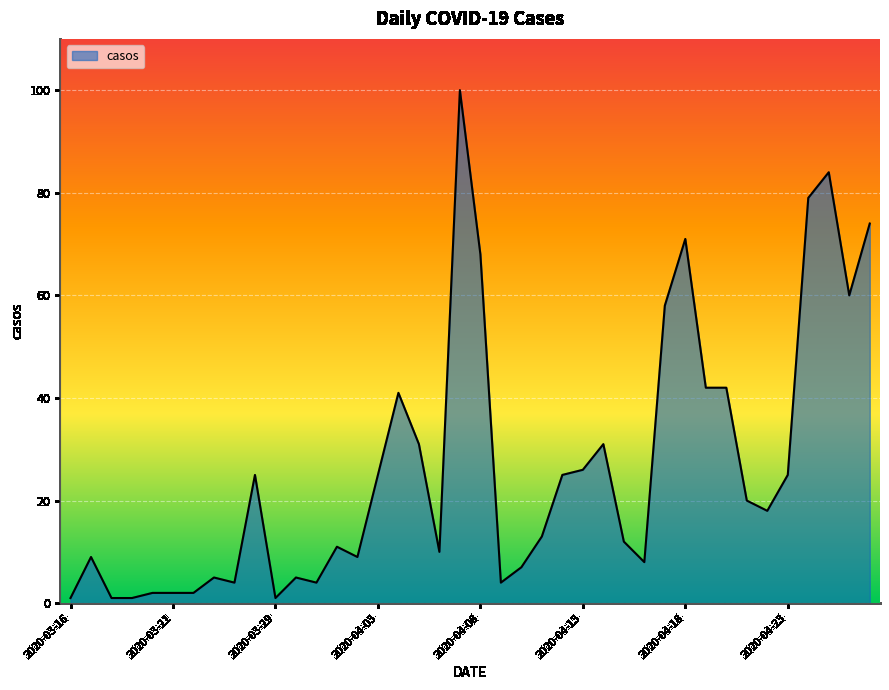

What is the maximum value shown in the chart?

100